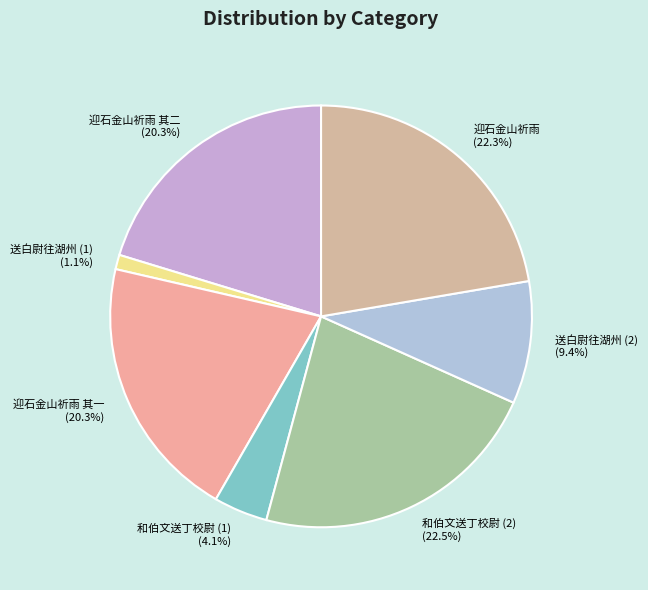

Combined, what portion of the pie is 送白尉往湖州 (1) (1.1%) and 迎石金山祈雨 其一 (20.3%)?

21.4%